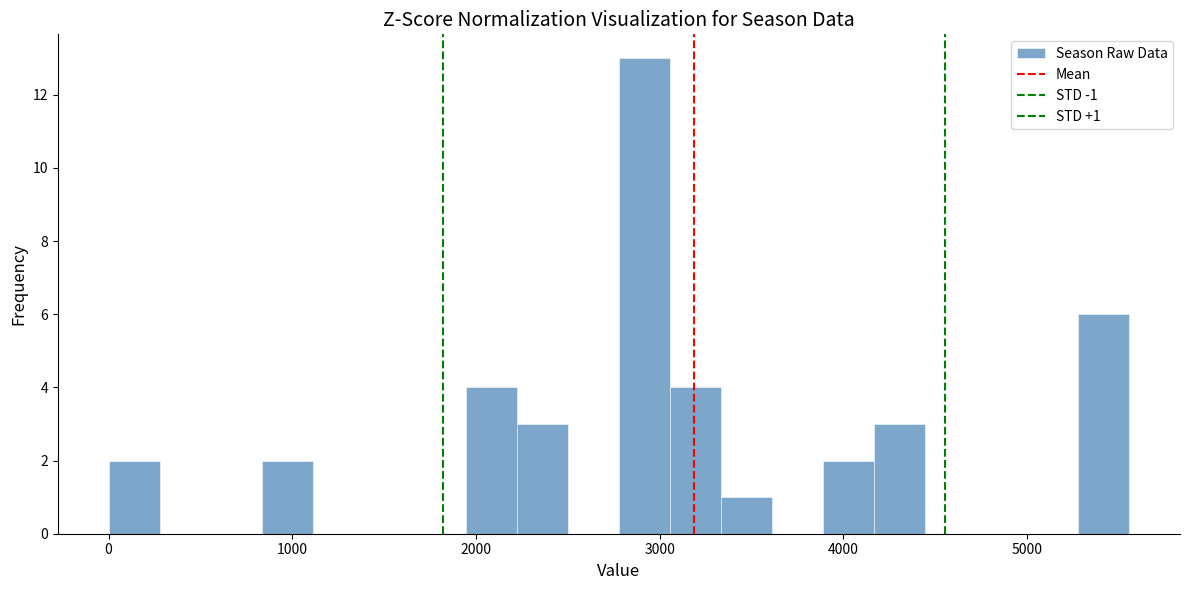

Read against the x-axis, roughly where is the centre of the tallest bar?

2900